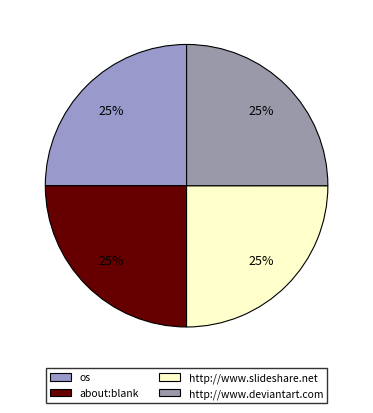

Rank the categories by value from highest to lowest.

http://www.slideshare.net, http://www.deviantart.com, about:blank, os